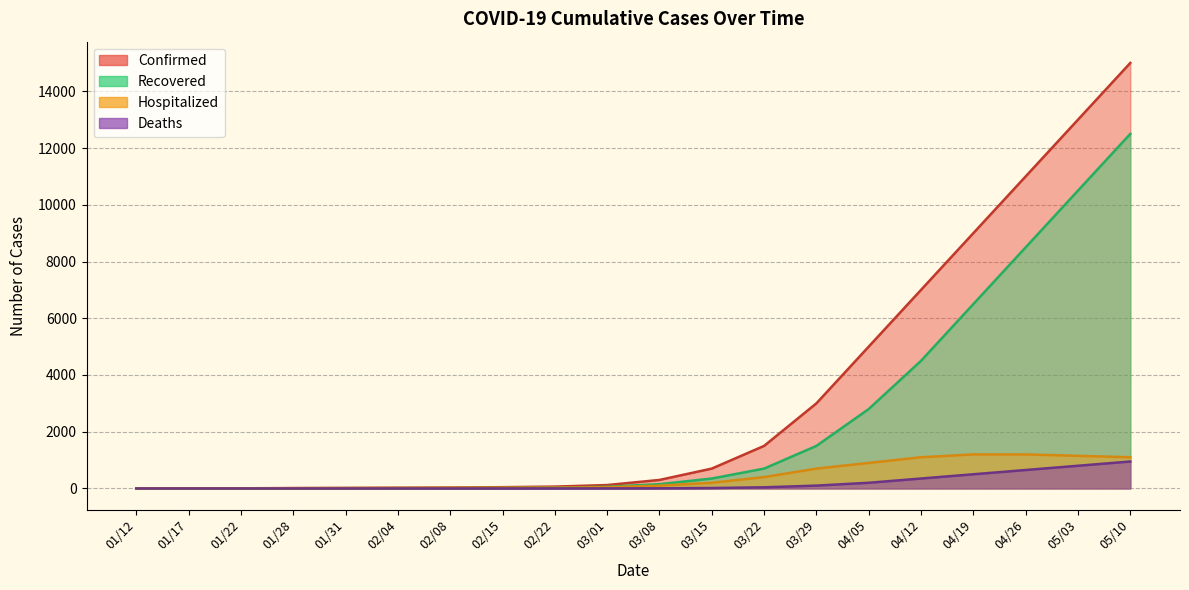

How many lines are shown in the chart?

4